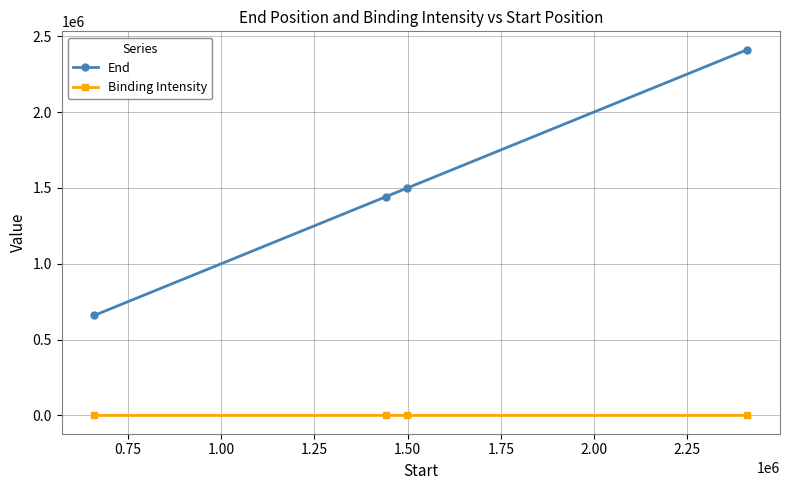

True or false: End and Binding Intensity cross at least once.

False